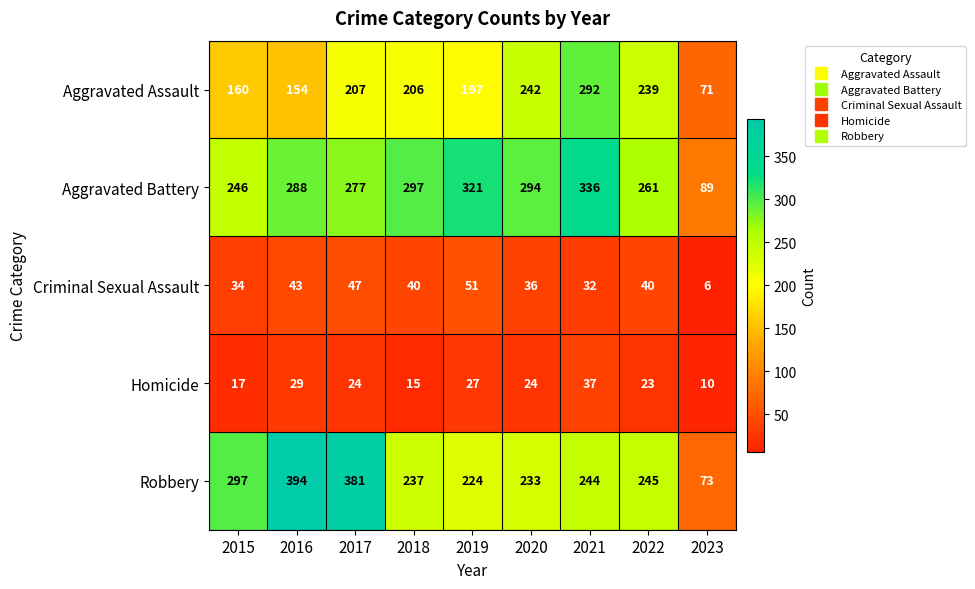

At which category is the sum across all series the highest?

2021